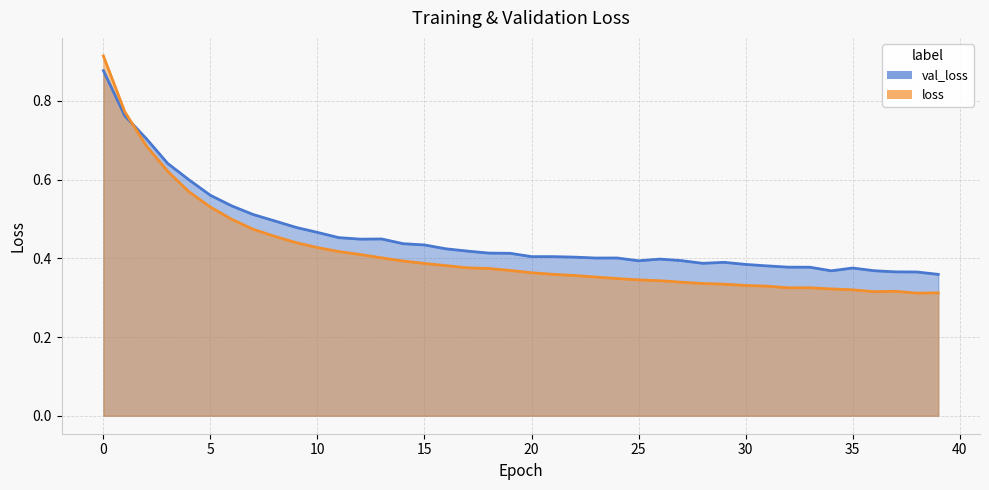

What is the sum of the val_loss values at 28 and 39?

0.7